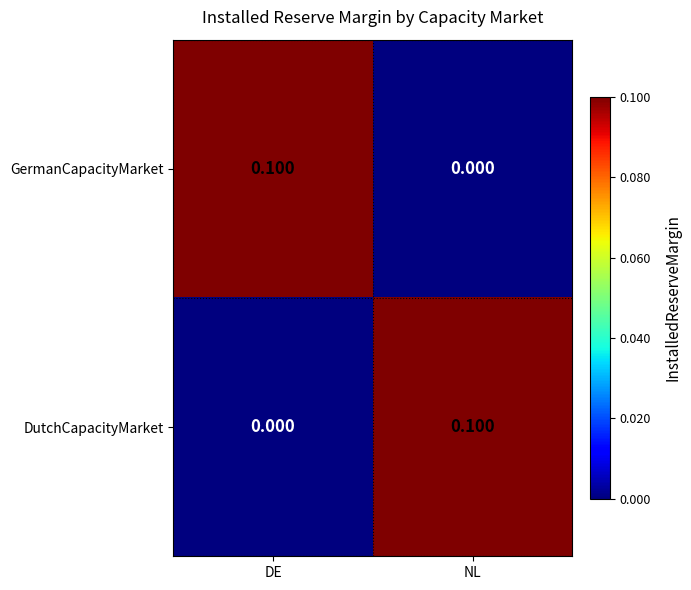

Is the value of GermanCapacityMarket at NL greater than the value of DutchCapacityMarket at NL?

No